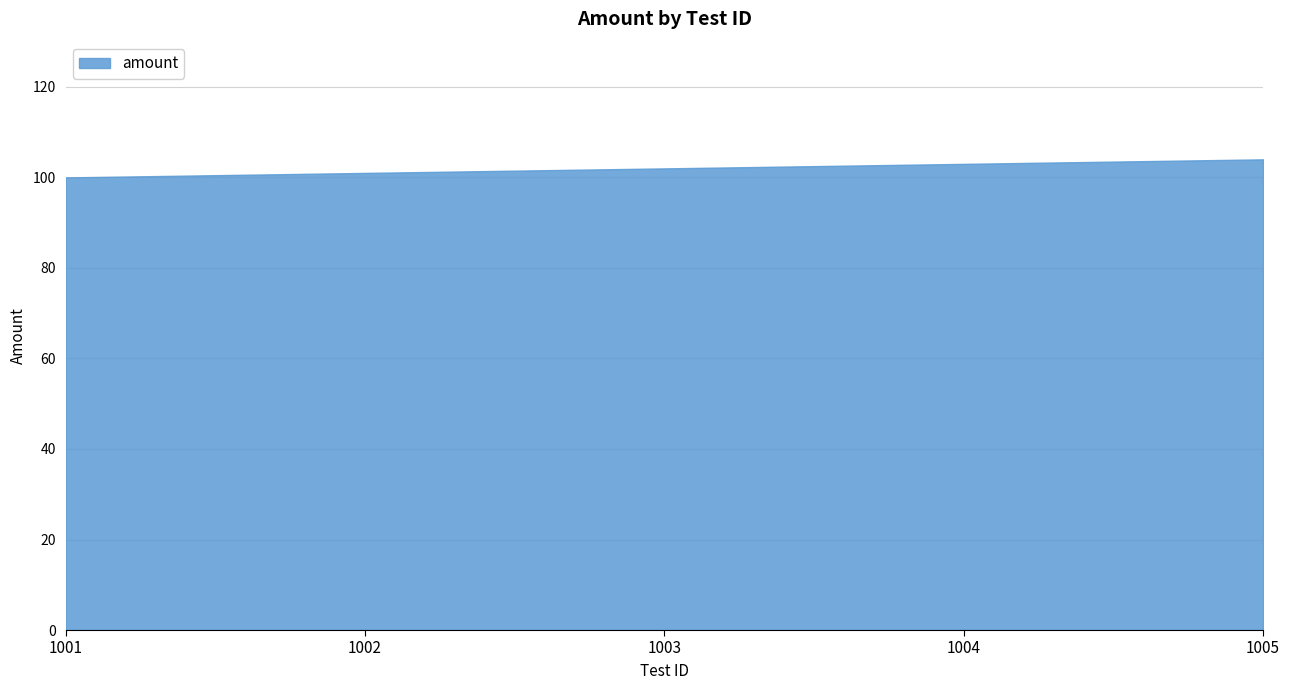

What is the difference between the second highest and minimum values?

3